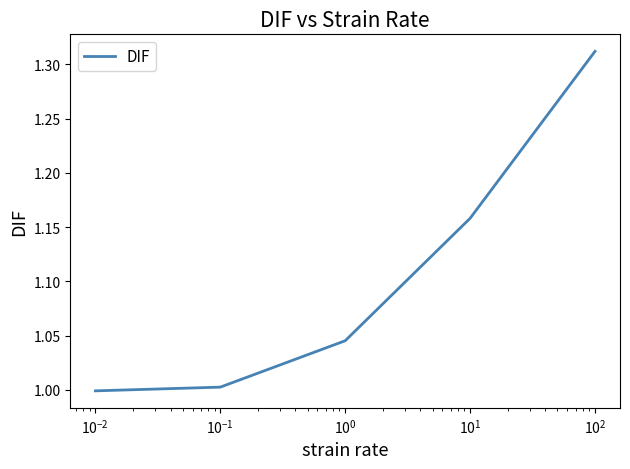

True or false: the data has more than 2 interior local peaks.

False